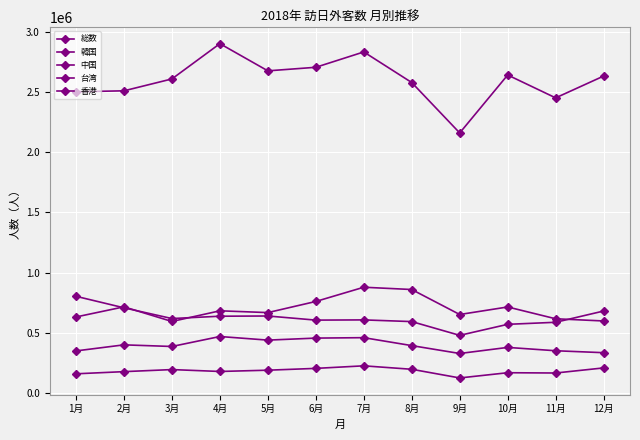

How many categories are shown in the chart?

12